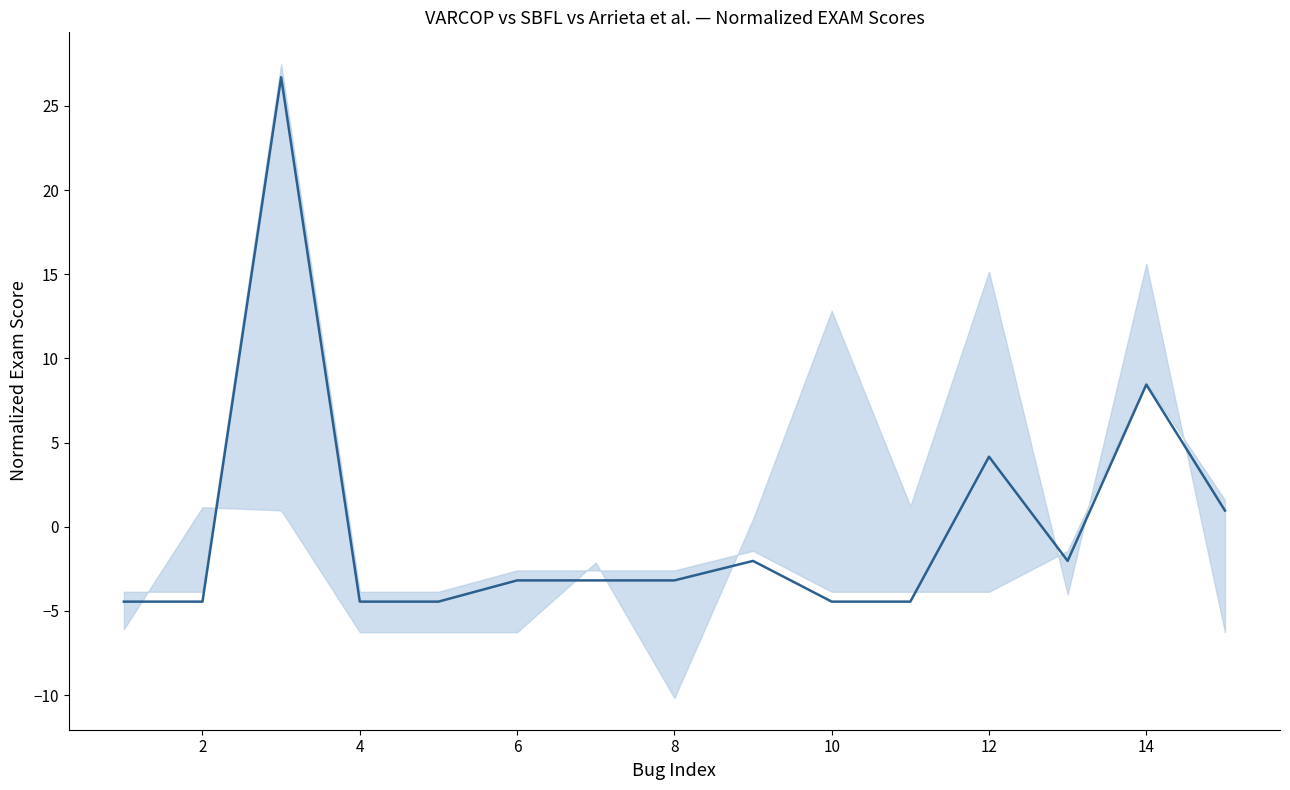

Does the chart display data point markers on the line(s)?

No